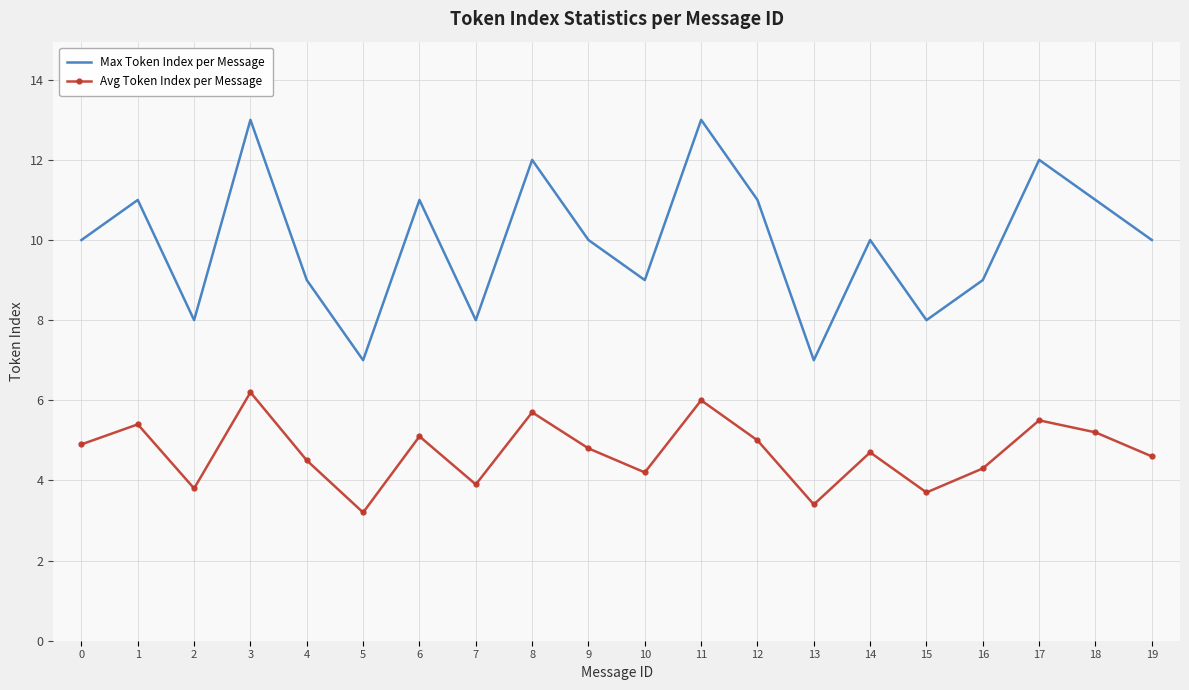

At which category does Avg Token Index per Message reach its first local valley?

2